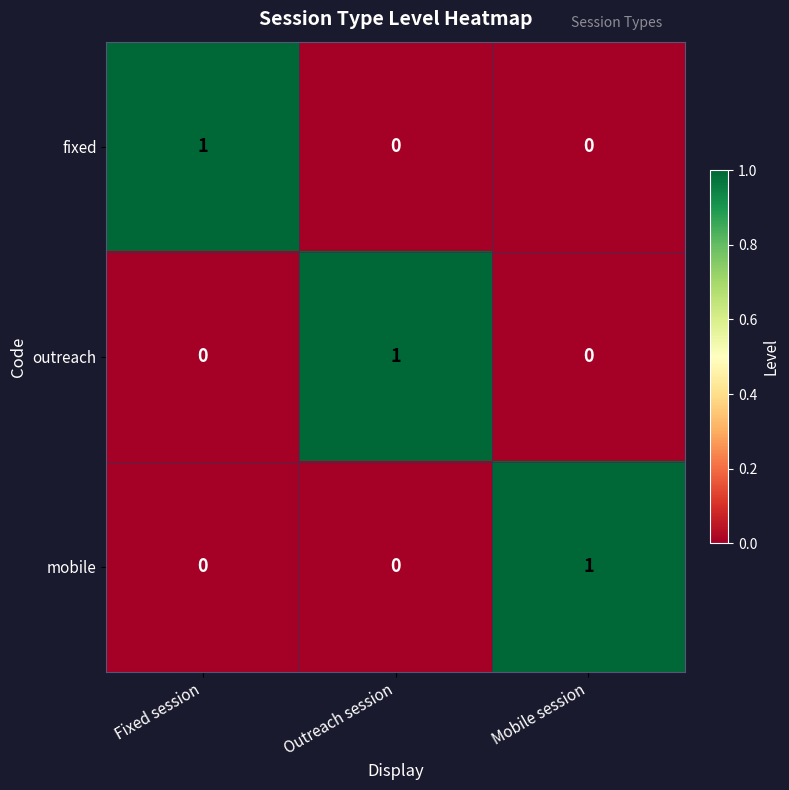

The outreach series shows 0 at Mobile session. True or false?

True